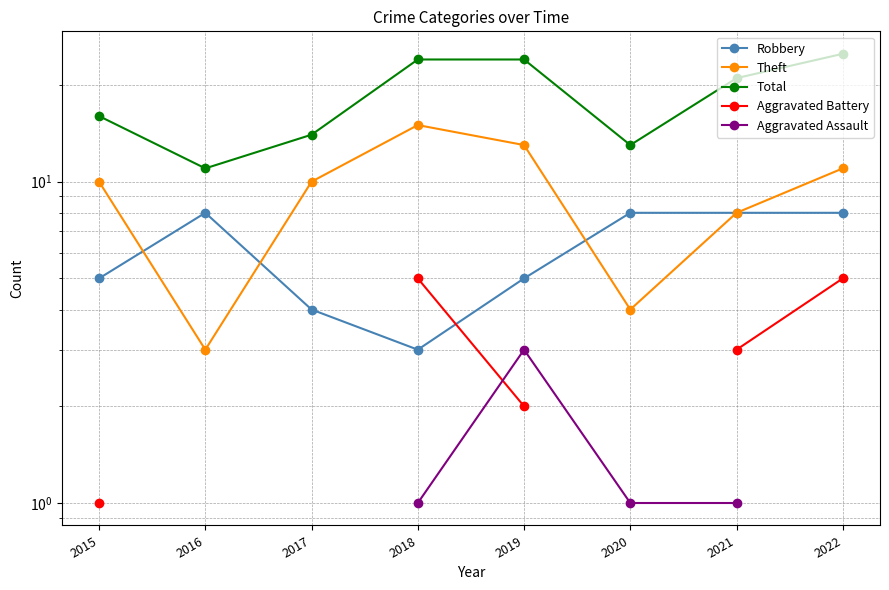

How many interior local valleys does the Total series have?

2